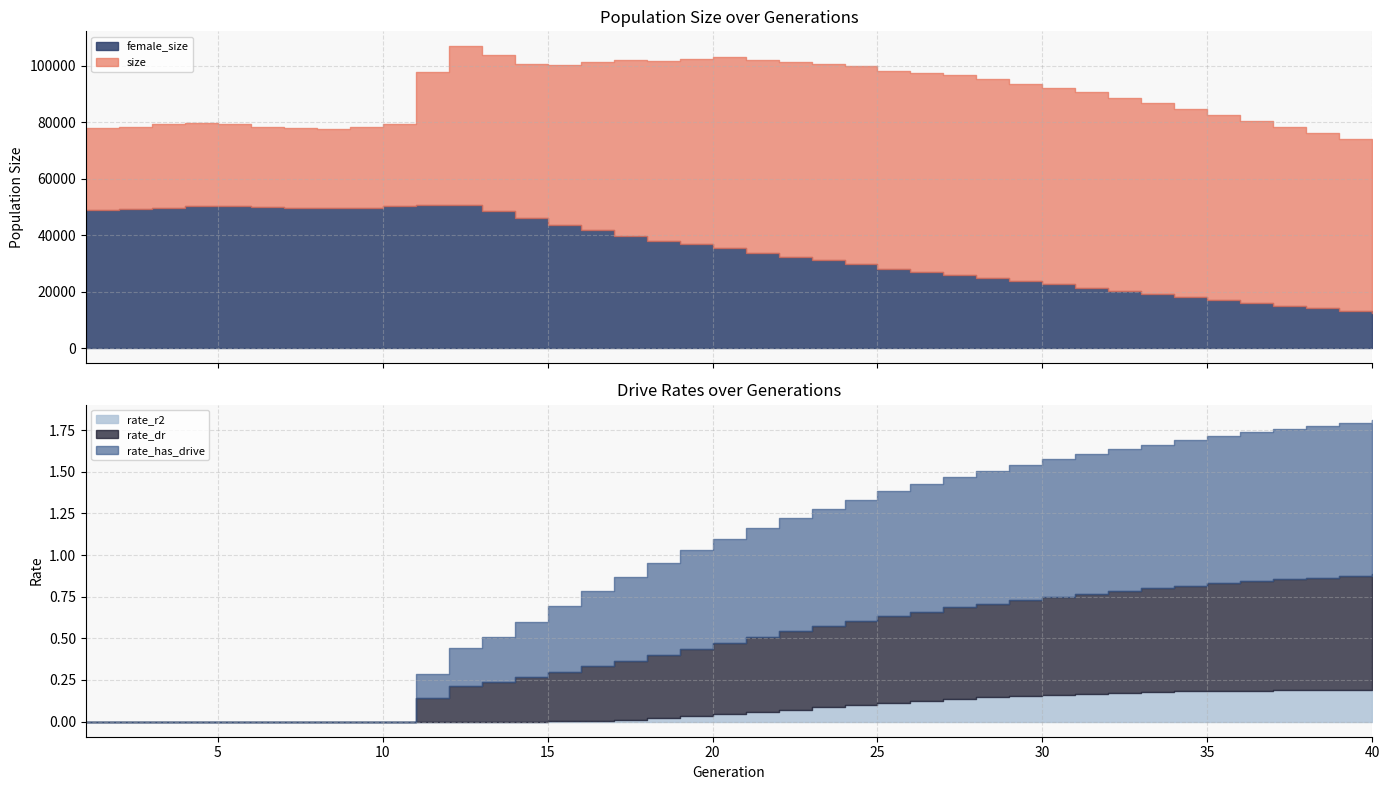

Which has a higher value, 19 or 35?

19